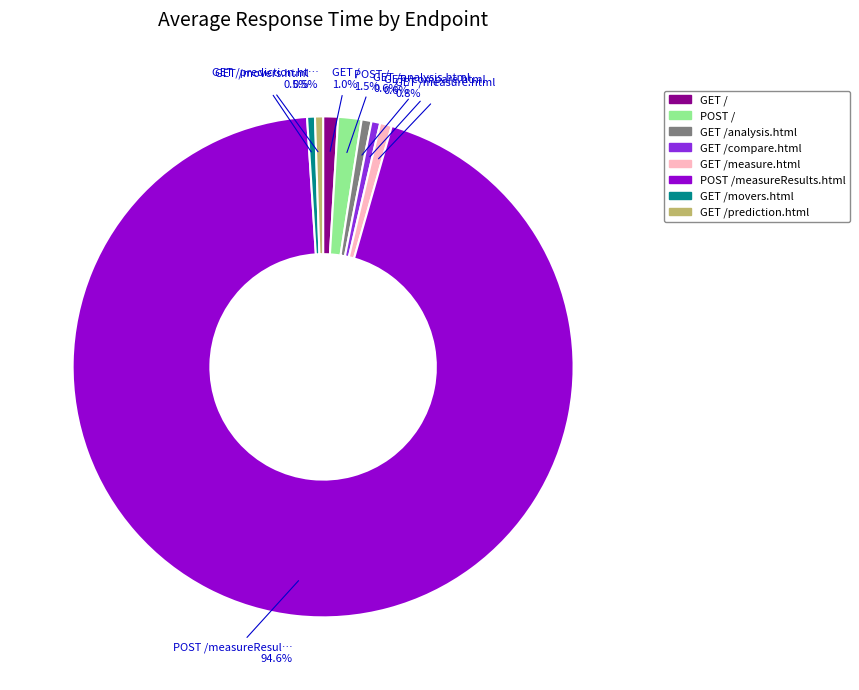

Does any single category account for the majority?

Yes